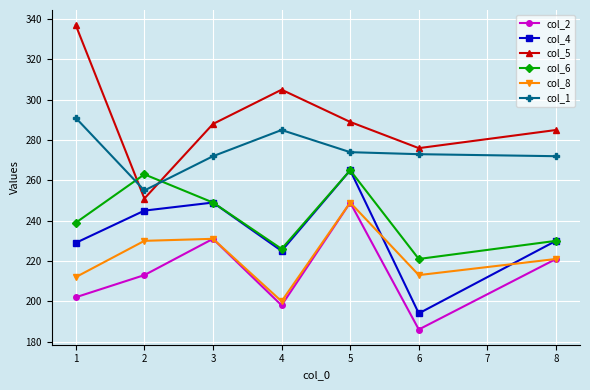

Which series has the widest spread of values?

col_5